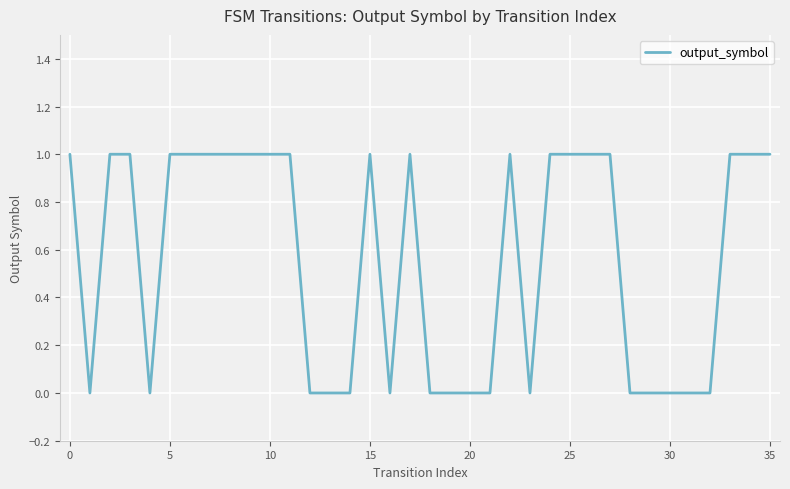

What is the sum of all values?

20